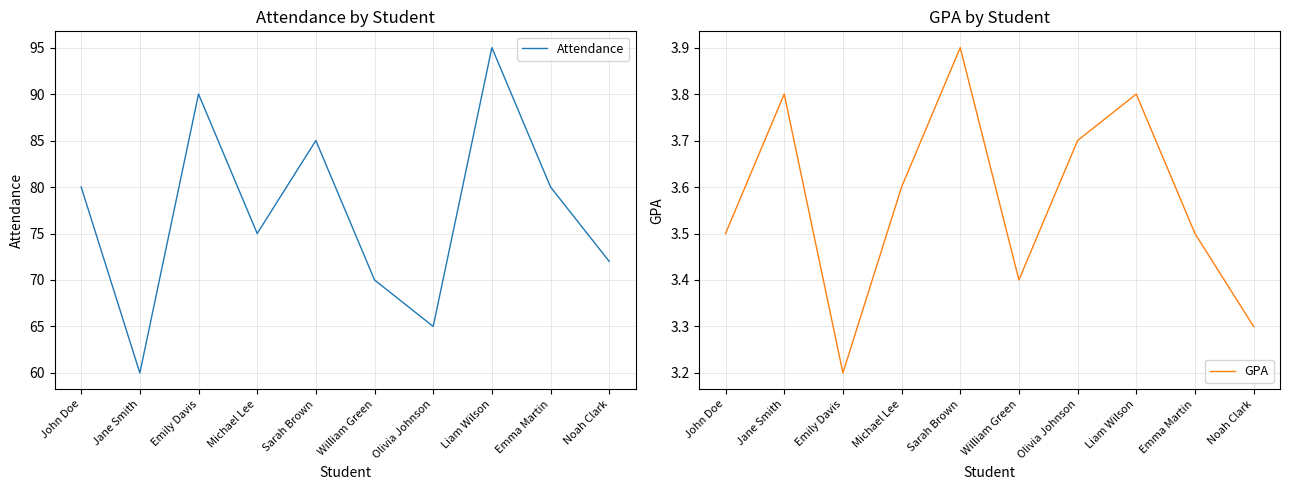

What position from the right is William Green?

5